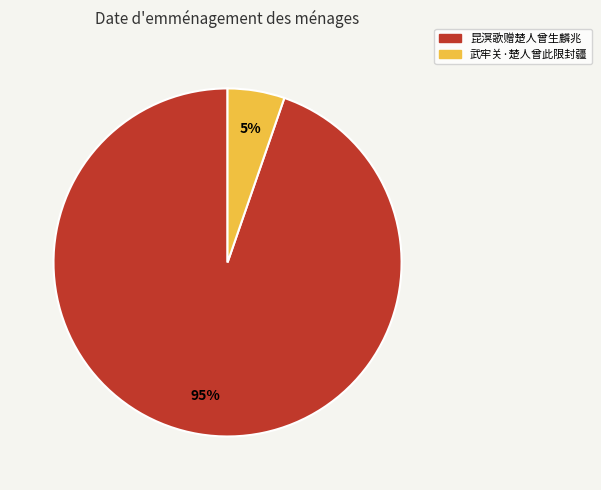

Between 昆溟歌赠楚人曾生麟兆 and 武牢关·楚人曾此限封疆, which is larger?

昆溟歌赠楚人曾生麟兆